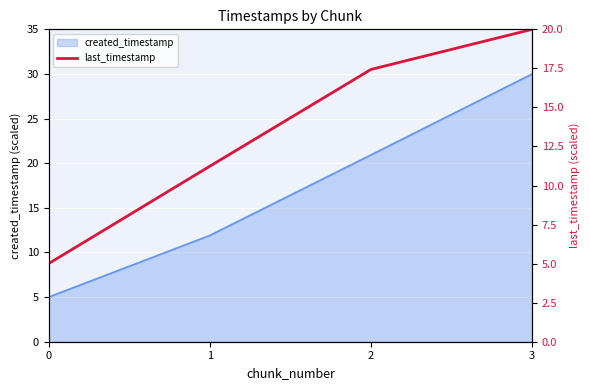

How many data points does each series have?

4